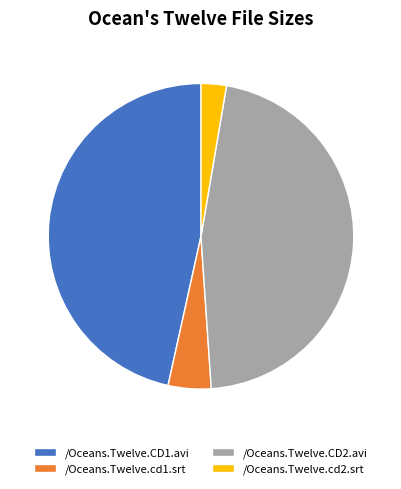

What is the smallest slice in the pie chart?

/Oceans.Twelve.cd2.srt